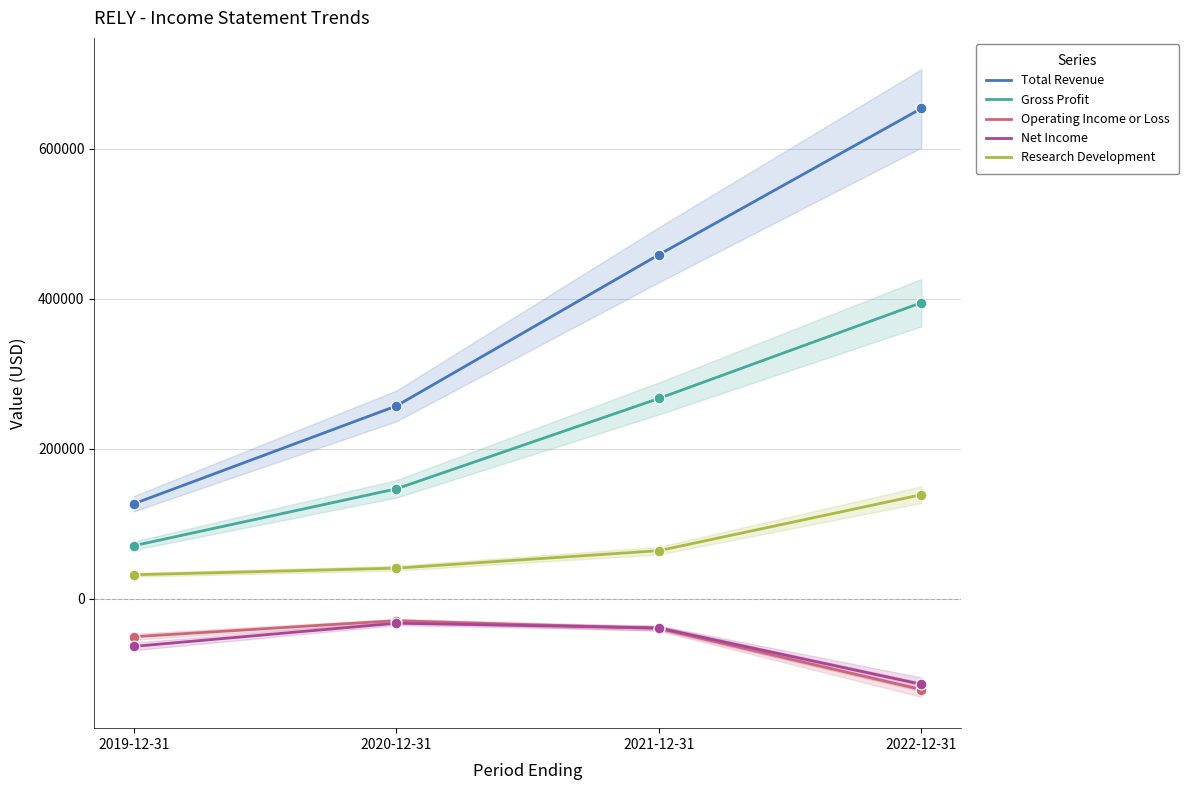

At which category is the sum across all series the highest?

2022-12-31